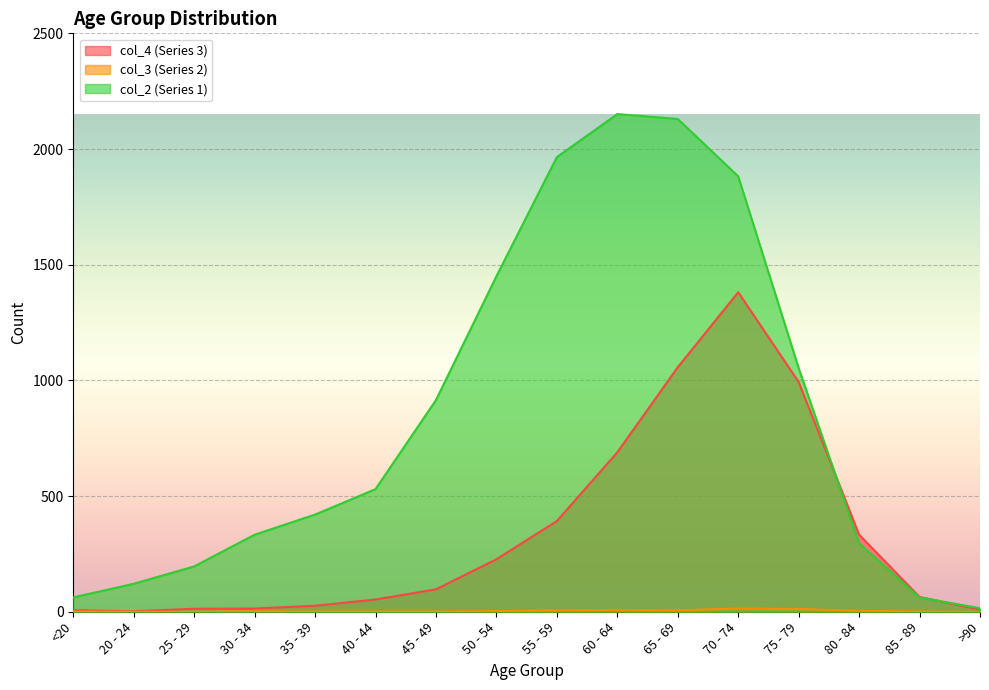

Between 40 - 44 and 85 - 89, which series saw the biggest shift?

col_2 (Series 1)